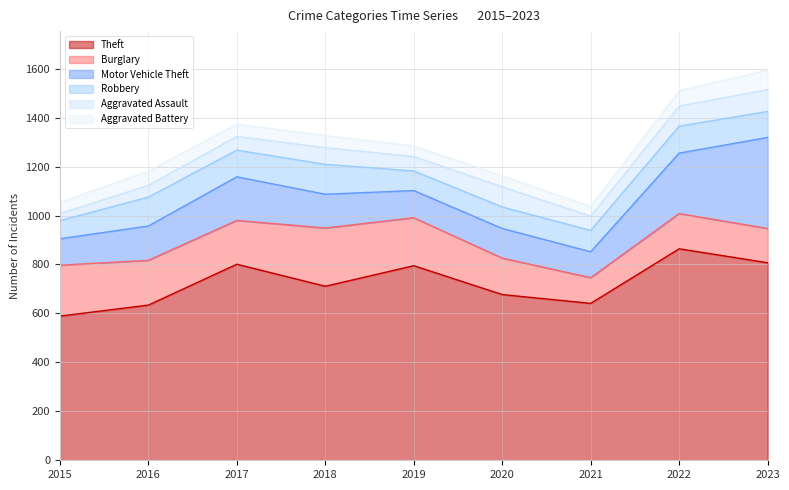

Reading left to right, what are all the values shown in this chart?

Theft: 2015=589	2016=634	2017=801	2018=711	2019=795	2020=677	2021=641	2022=864	2023=807
Burglary: 2015=208	2016=183	2017=179	2018=238	2019=196	2020=149	2021=105	2022=144	2023=140
Motor Vehicle Theft: 2015=108	2016=140	2017=178	2018=138	2019=111	2020=121	2021=106	2022=247	2023=372
Robbery: 2015=74	2016=118	2017=109	2018=122	2019=80	2020=88	2021=87	2022=110	2023=106
Aggravated Assault: 2015=29	2016=48	2017=56	2018=68	2019=59	2020=82	2021=58	2022=82	2023=89
Aggravated Battery: 2015=46	2016=58	2017=50	2018=50	2019=43	2020=45	2021=40	2022=63	2023=80